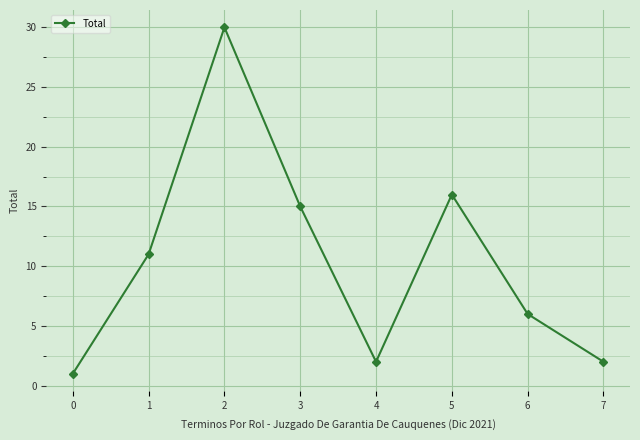

What is the average value?

10